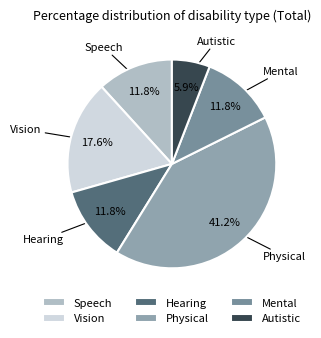

How many slices are in this pie chart?

6